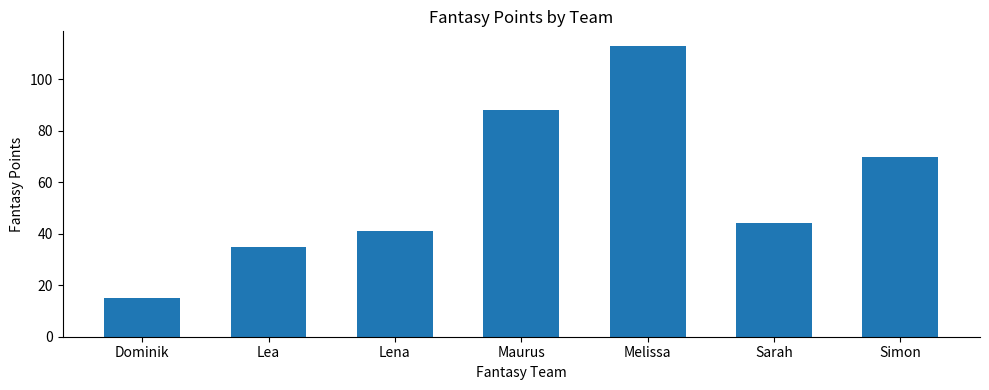

The value at Lea is 35. True or false?

True